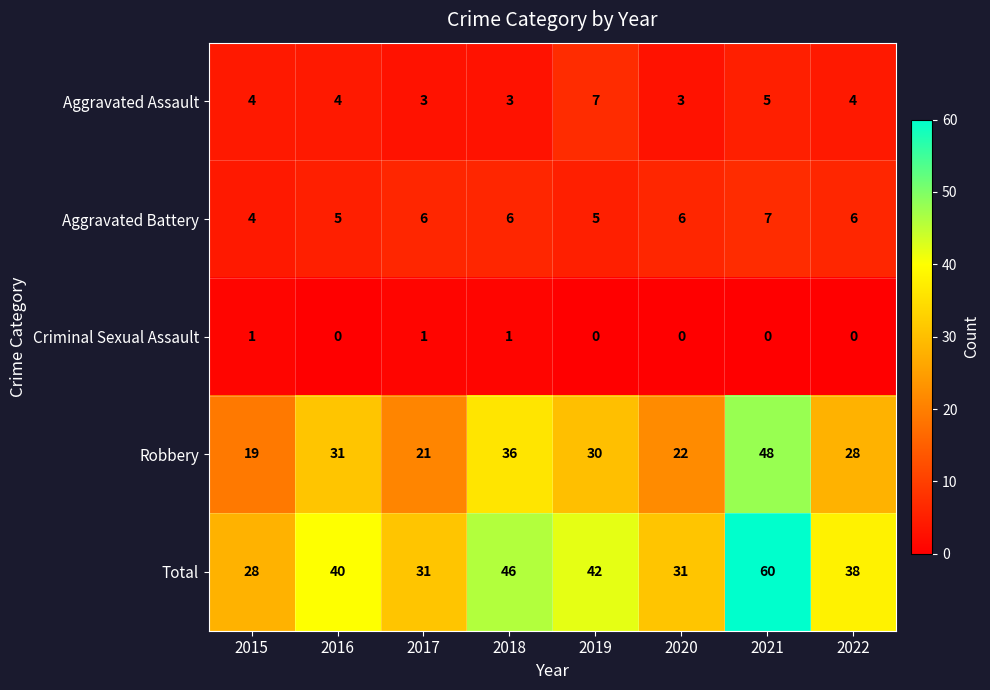

What is the sum of the Aggravated Battery values at 2016 and 2020?

11